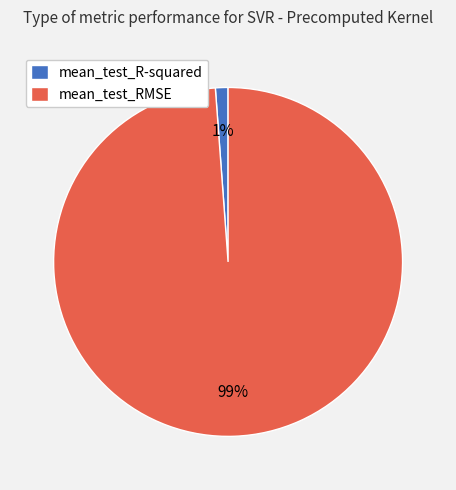

Rank the categories by value from highest to lowest.

mean_test_RMSE, mean_test_R-squared